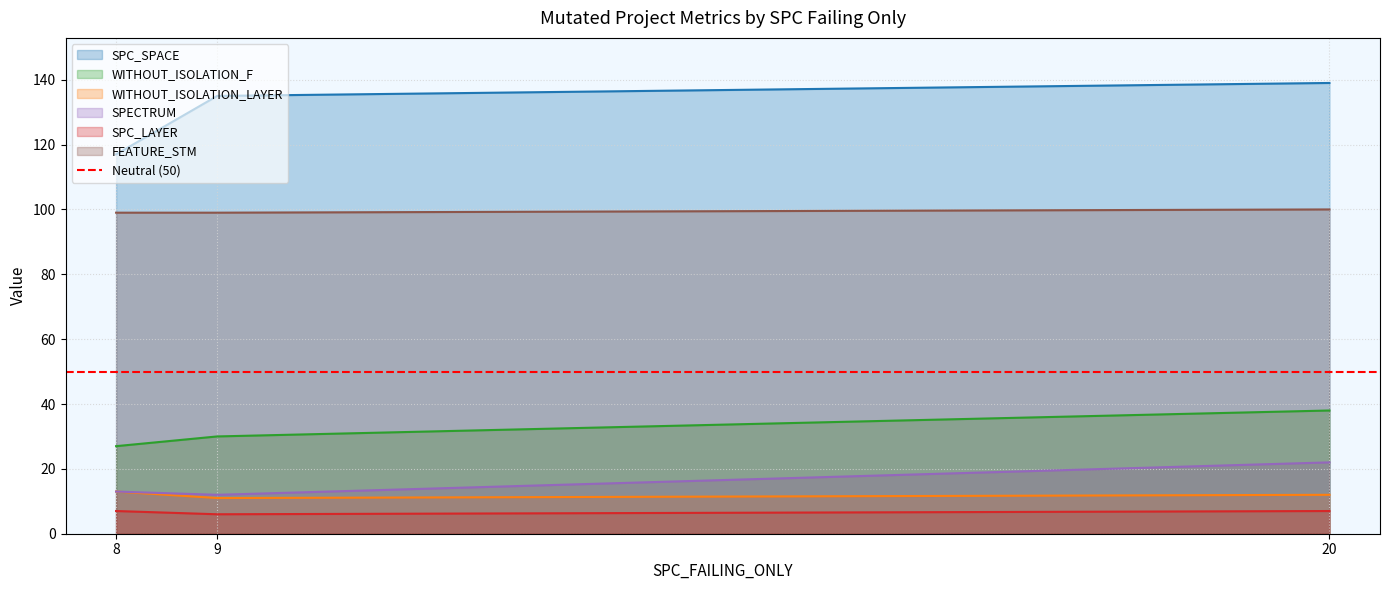

What is the maximum value shown in the chart?

139